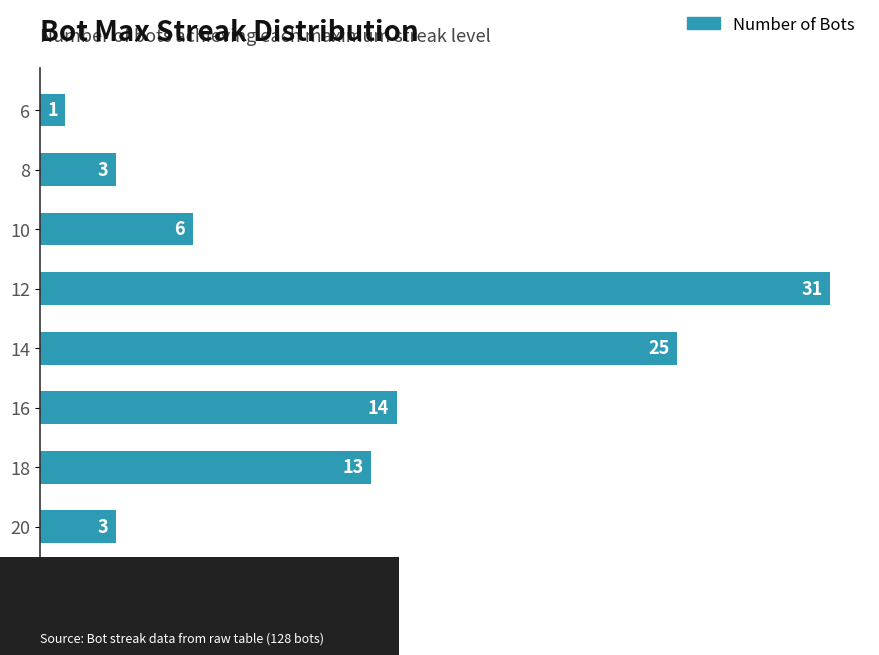

True or false: the data shows 6 at 10.

True